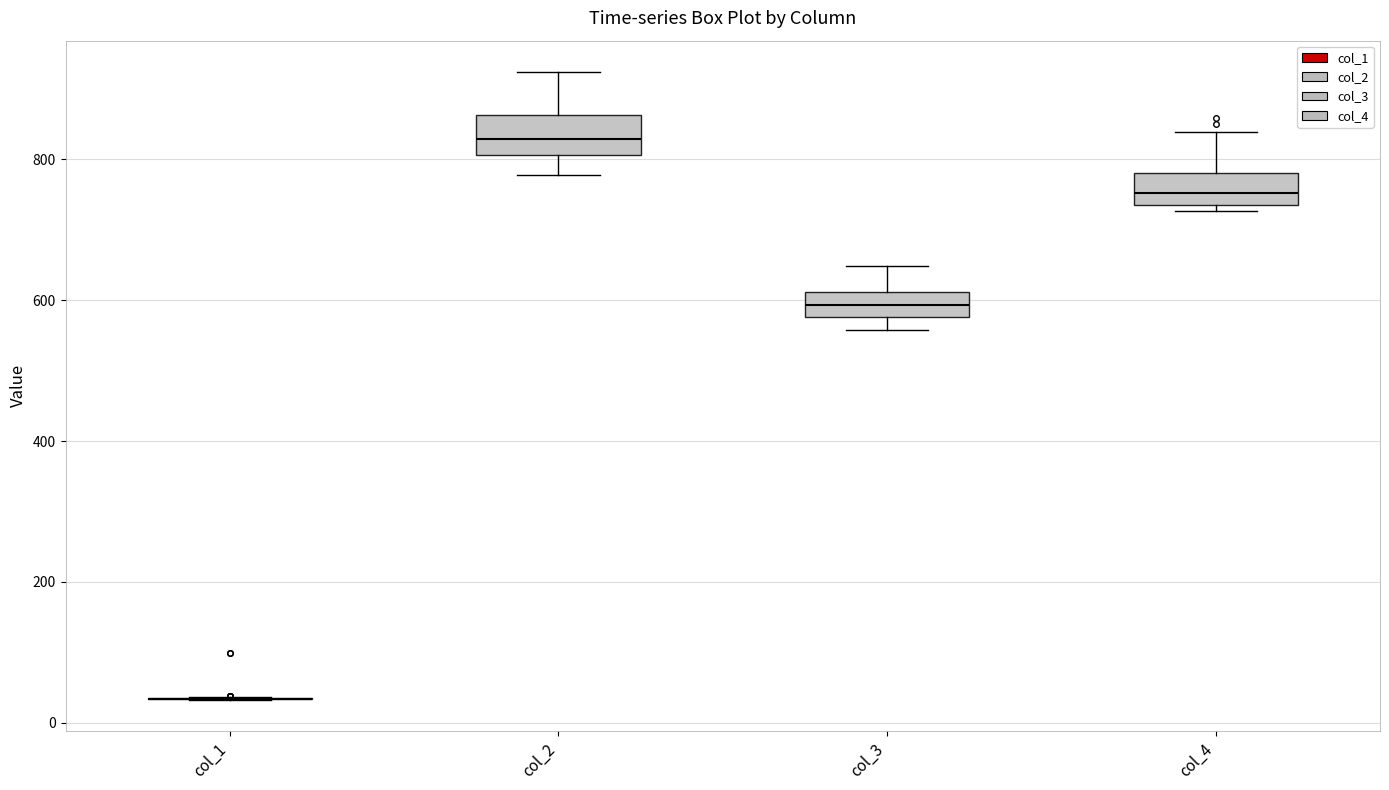

Reading left to right, transcribe this box plot: for each box, give where its median line is, the range the box spans, and where its two whiskers end, as read against the y-axis. The values are not printed on the chart, so give them approximately, as read against the axis.

col_1: box collapsed to a line at 40, whiskers 40 to 40
col_2: median 820, box 800 to 860, whiskers 780 to 920
col_3: median 600, box 580 to 620, whiskers 560 to 640
col_4: median 760, box 740 to 780, whiskers 720 to 840